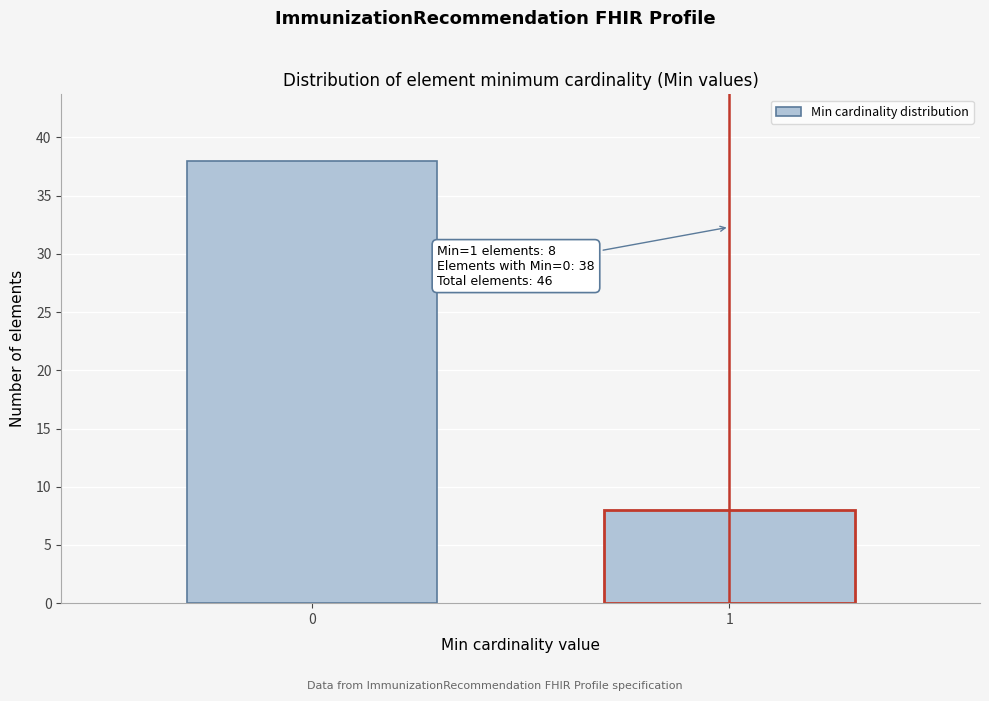

Reading left to right, transcribe all the data shown in this chart.

0=38	1=8